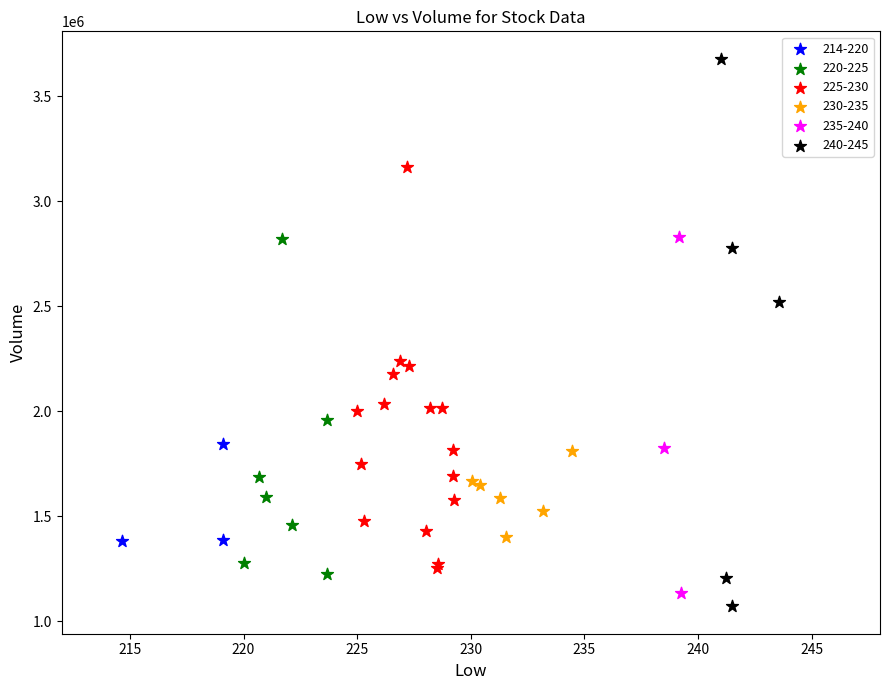

Which series contains the lowest Y value?

240-245